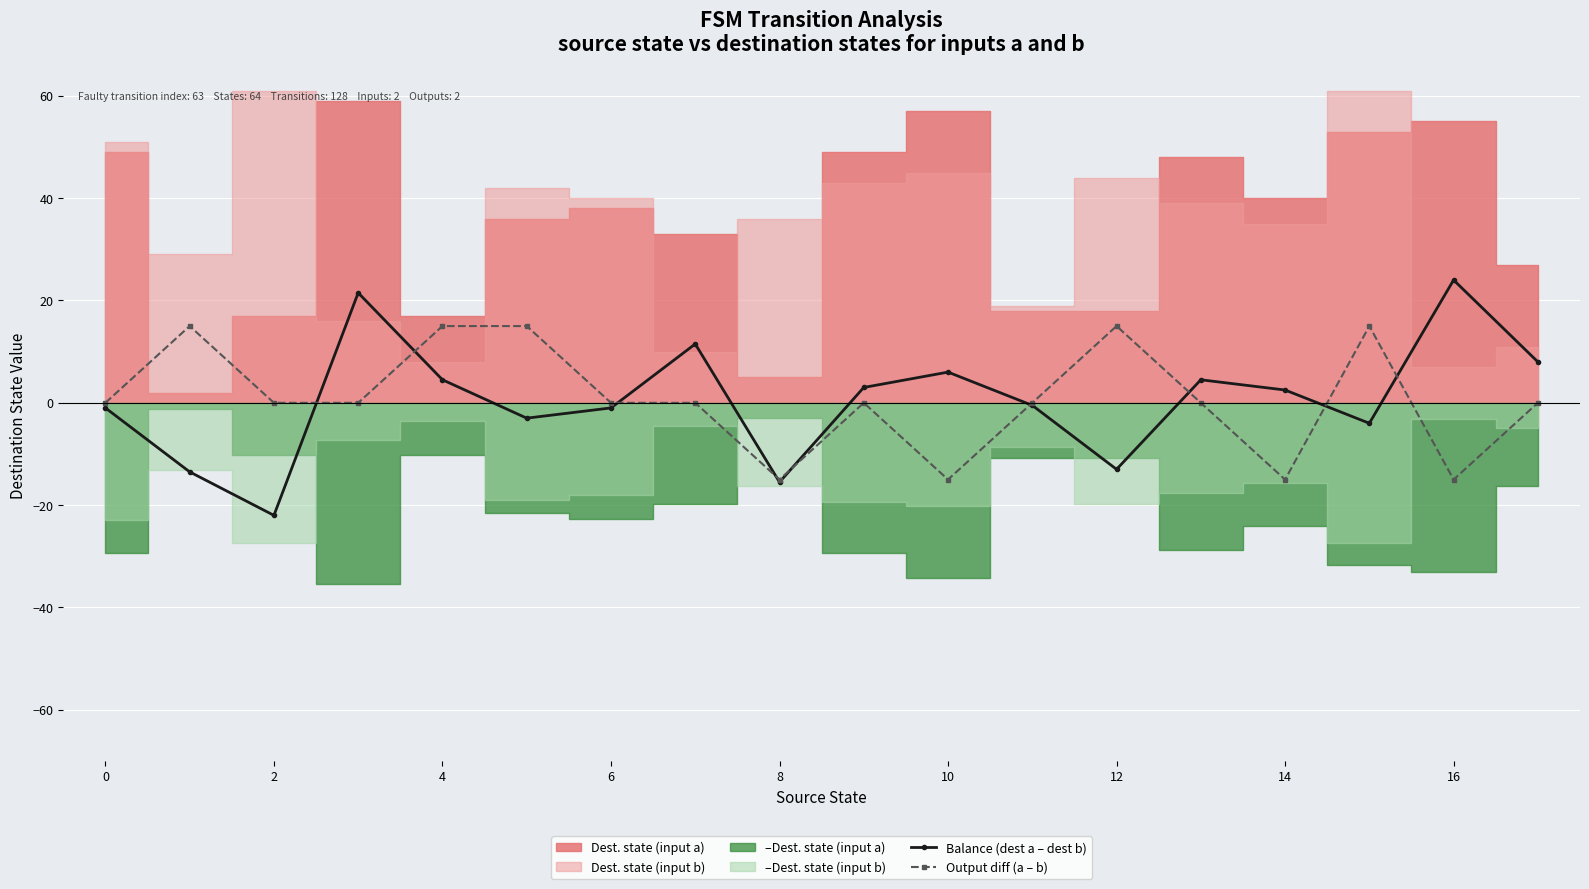

How many intersections are there between Balance (dest a – dest b) and Output diff (a – b)?

9